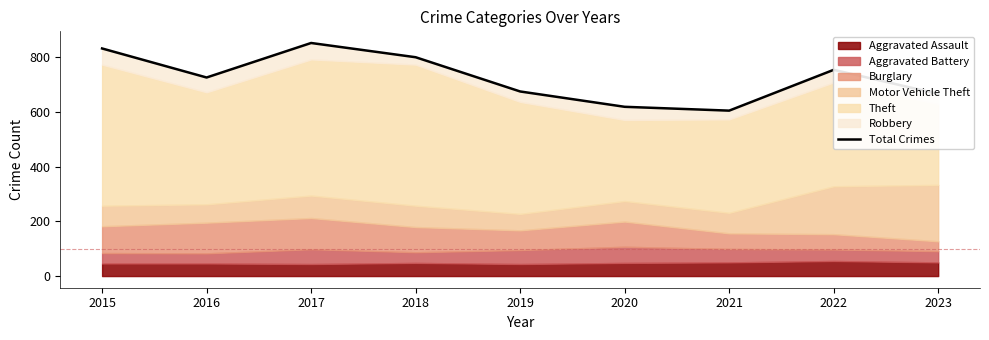

True or false: the data shows 981 at 2021.

False